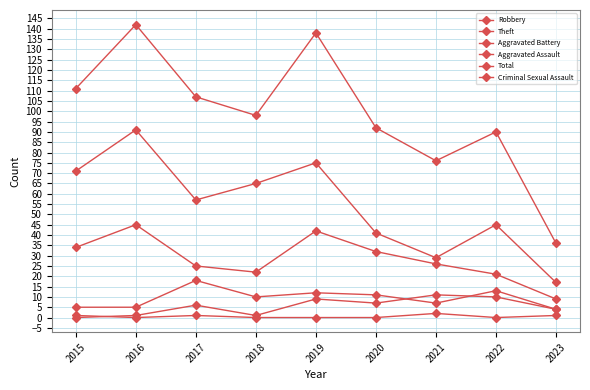

How many categories are shown in the chart?

9